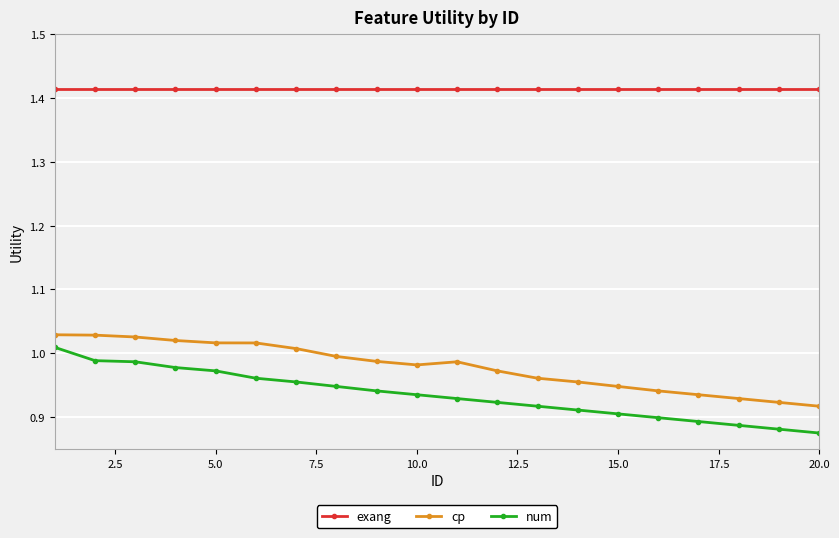

At how many categories does at least one series exceed 0?

20